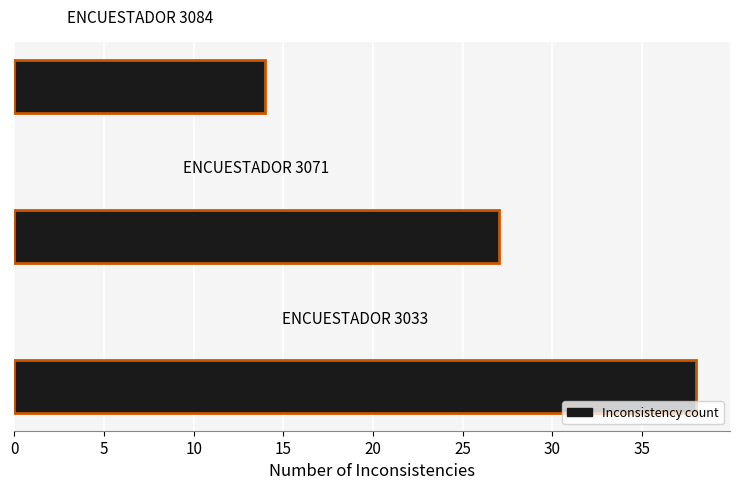

What is the sum of all values?

79